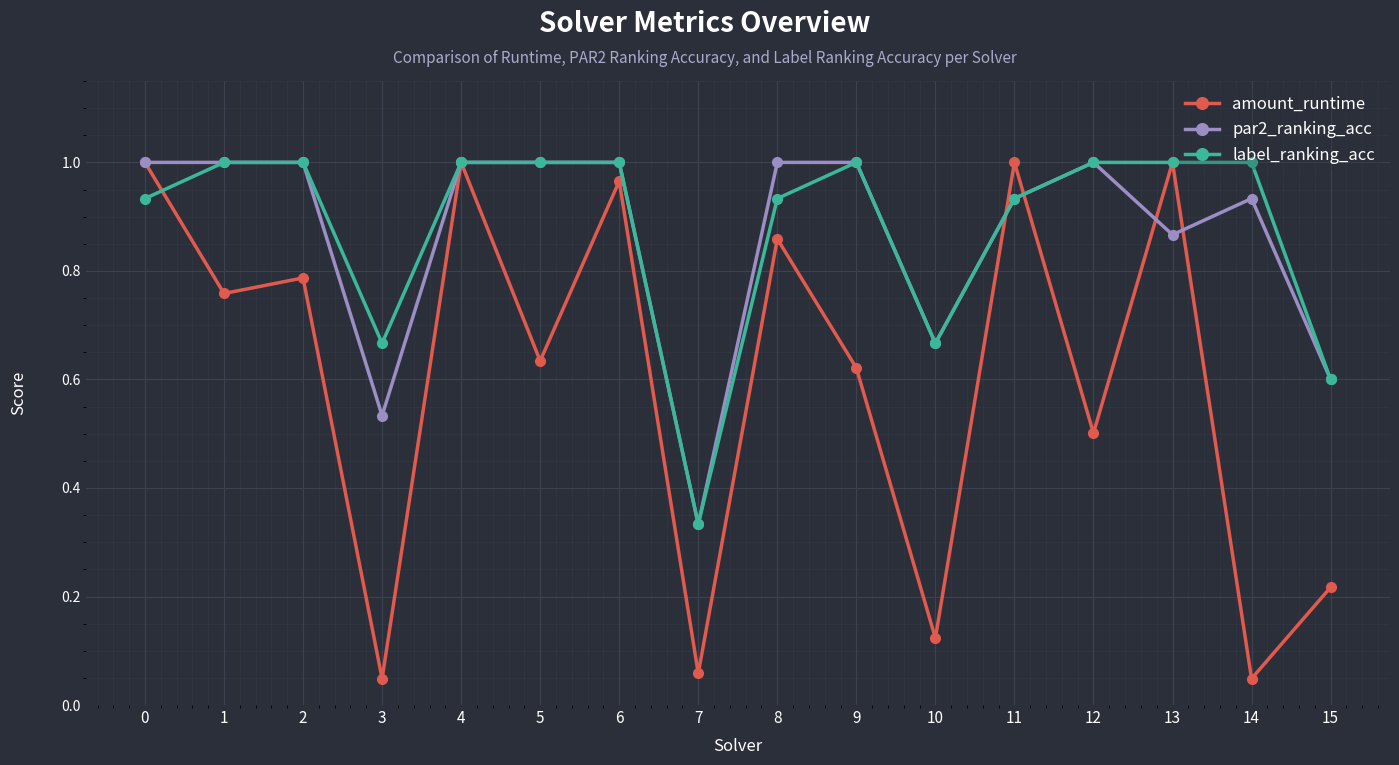

At which label is par2_ranking_acc closest to 0?

7